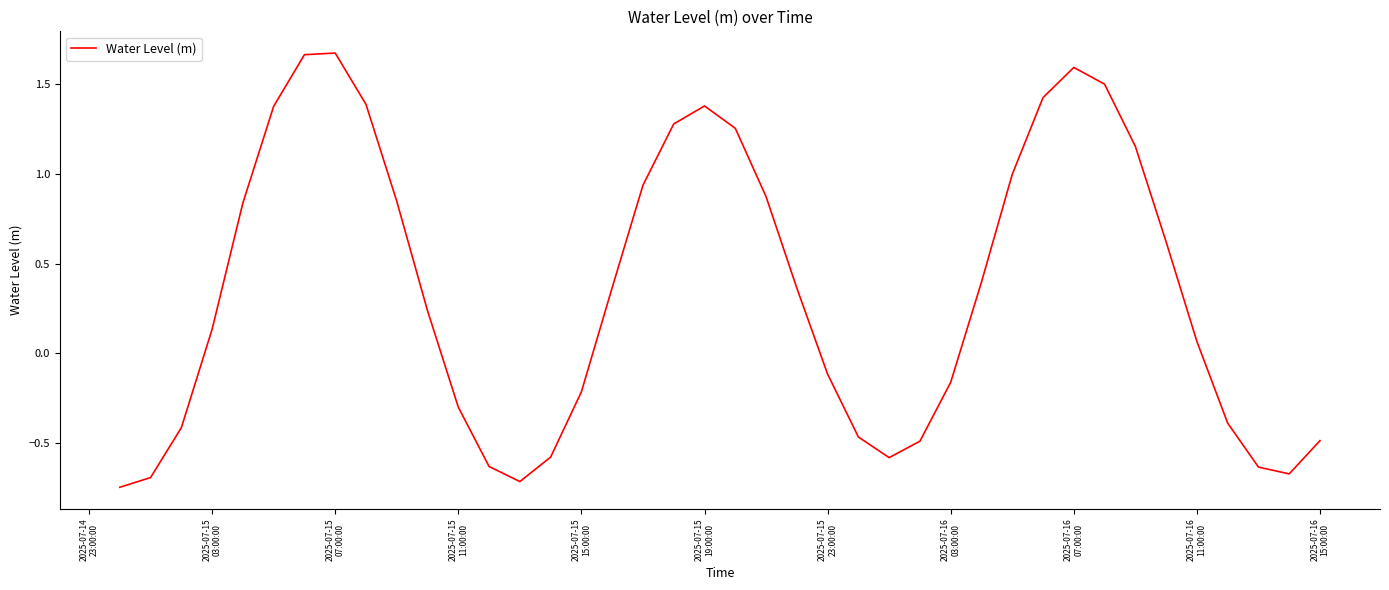

What is the difference between the maximum and minimum values?

2.4